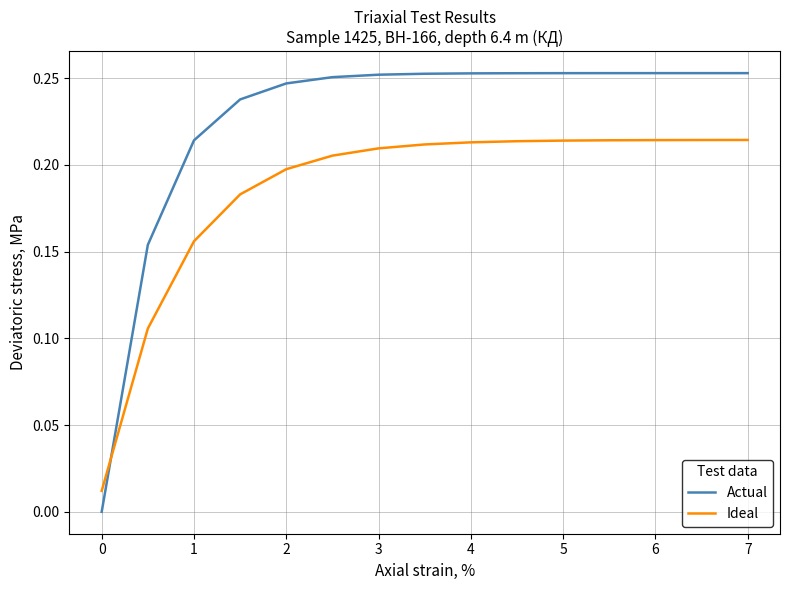

Rank the series by their maximum value, from lowest to highest.

Ideal, Actual